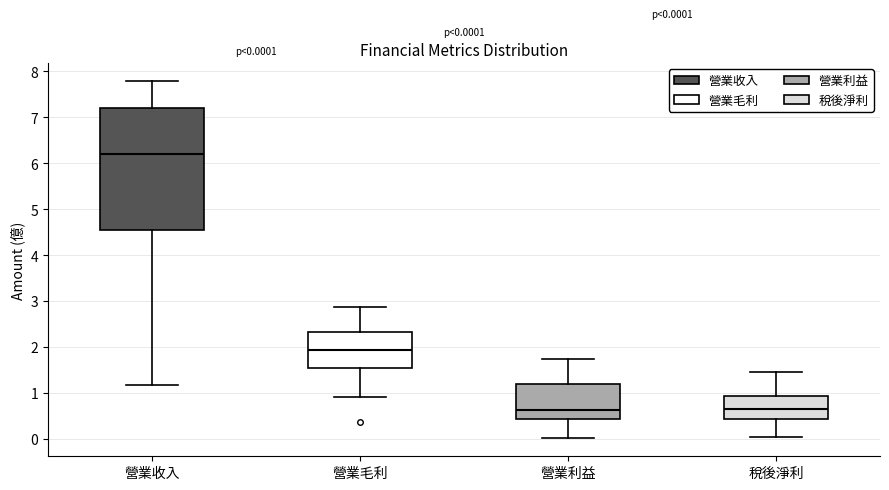

Which box is the tallest, from its lower edge to its upper edge?

營業收入